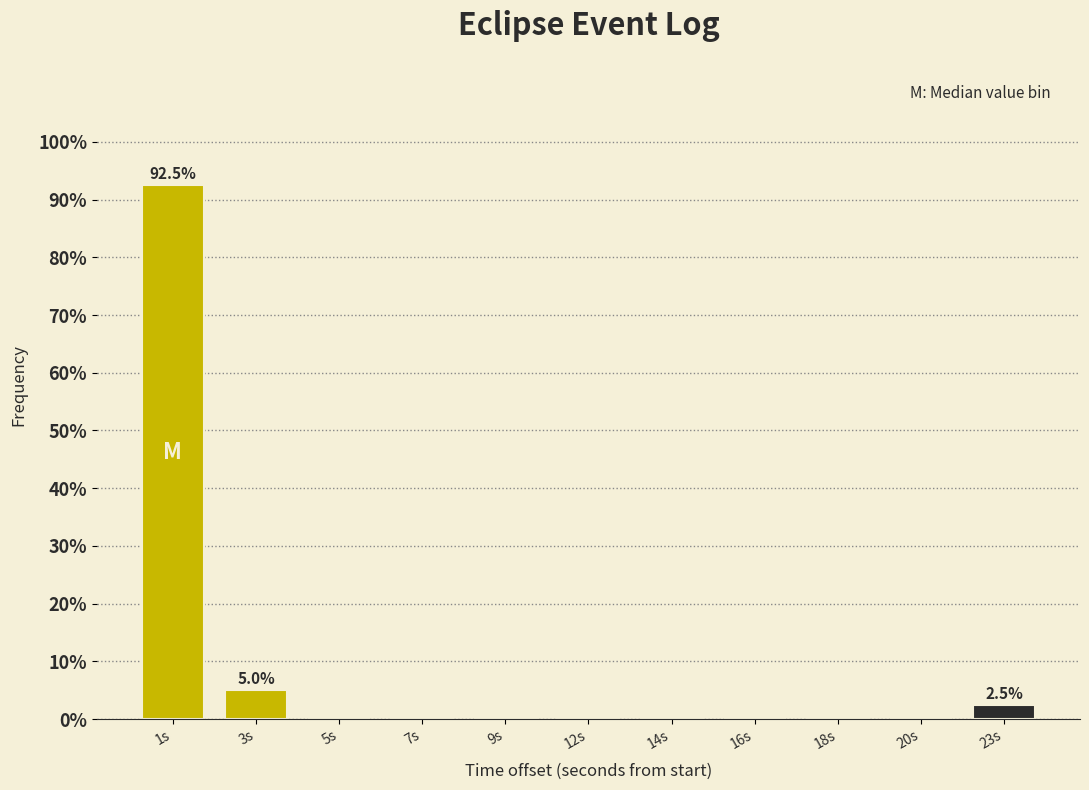

Reading left to right, transcribe all the data shown in this chart.

1s=92.5	3s=5.0	5s=0.0	7s=0.0	9s=0.0	12s=0.0	14s=0.0	16s=0.0	18s=0.0	20s=0.0	23s=2.5